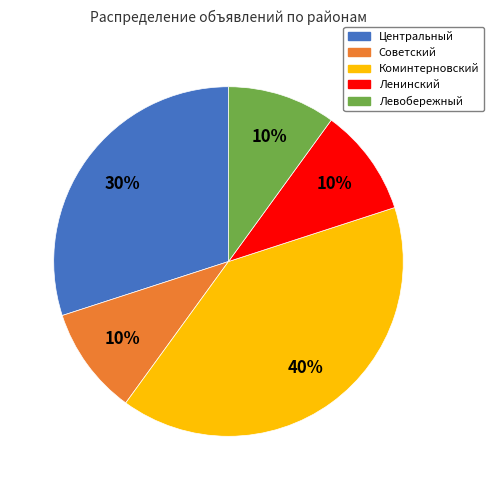

Which category has the biggest portion of the pie?

Коминтерновский